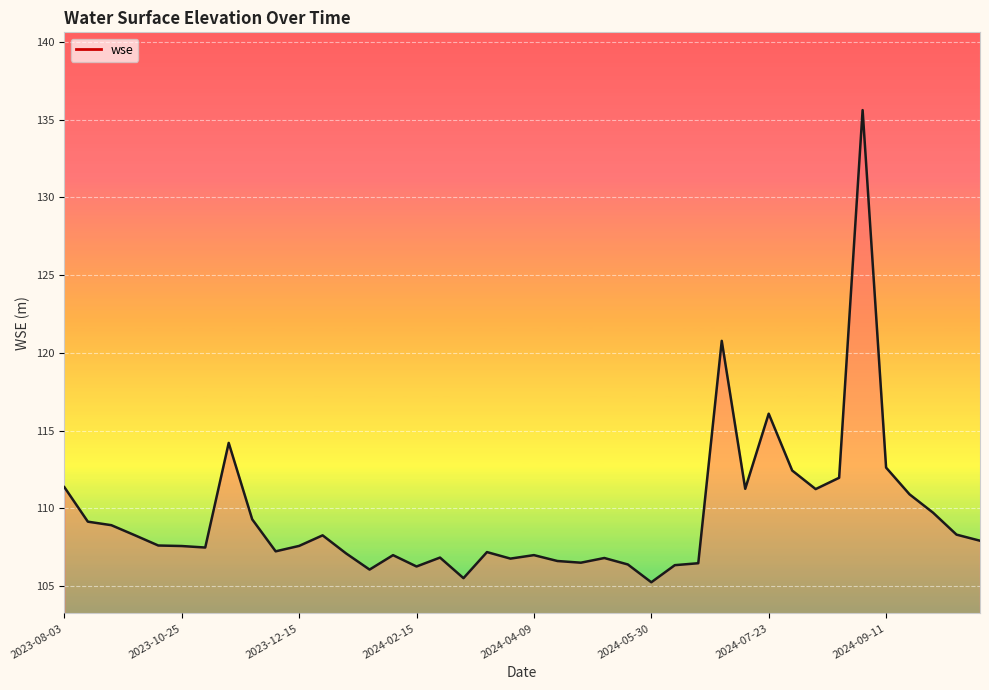

What is the greatest value displayed?

135.6